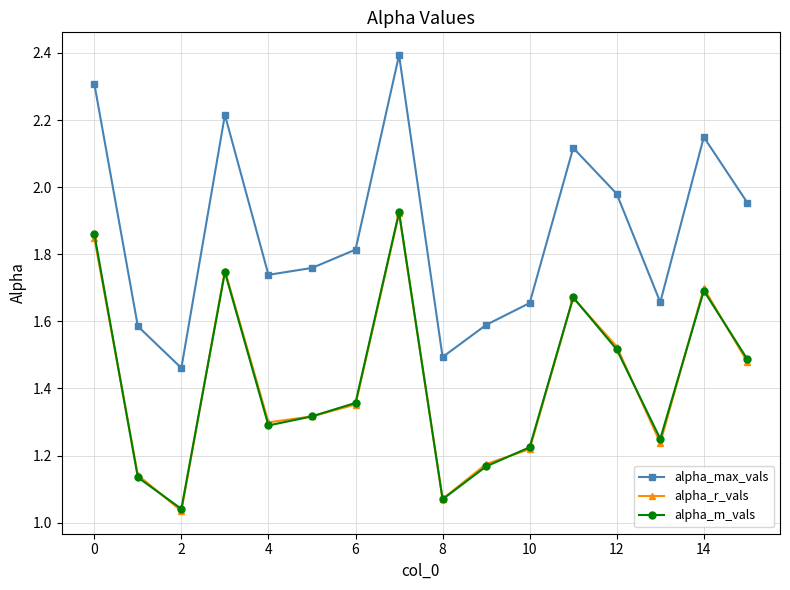

In alpha_r_vals, how many points are higher than both neighbors (excluding endpoints)?

4